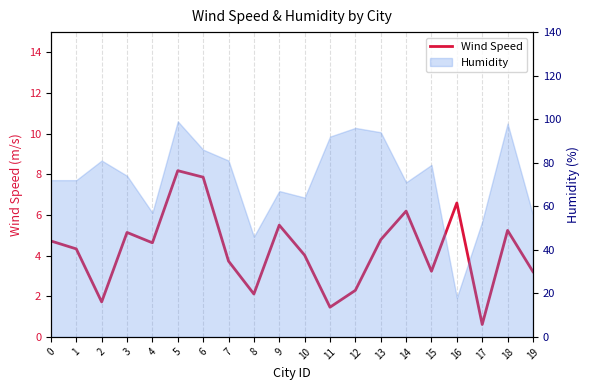

True or false: the data has more than 1 interior local peaks.

True